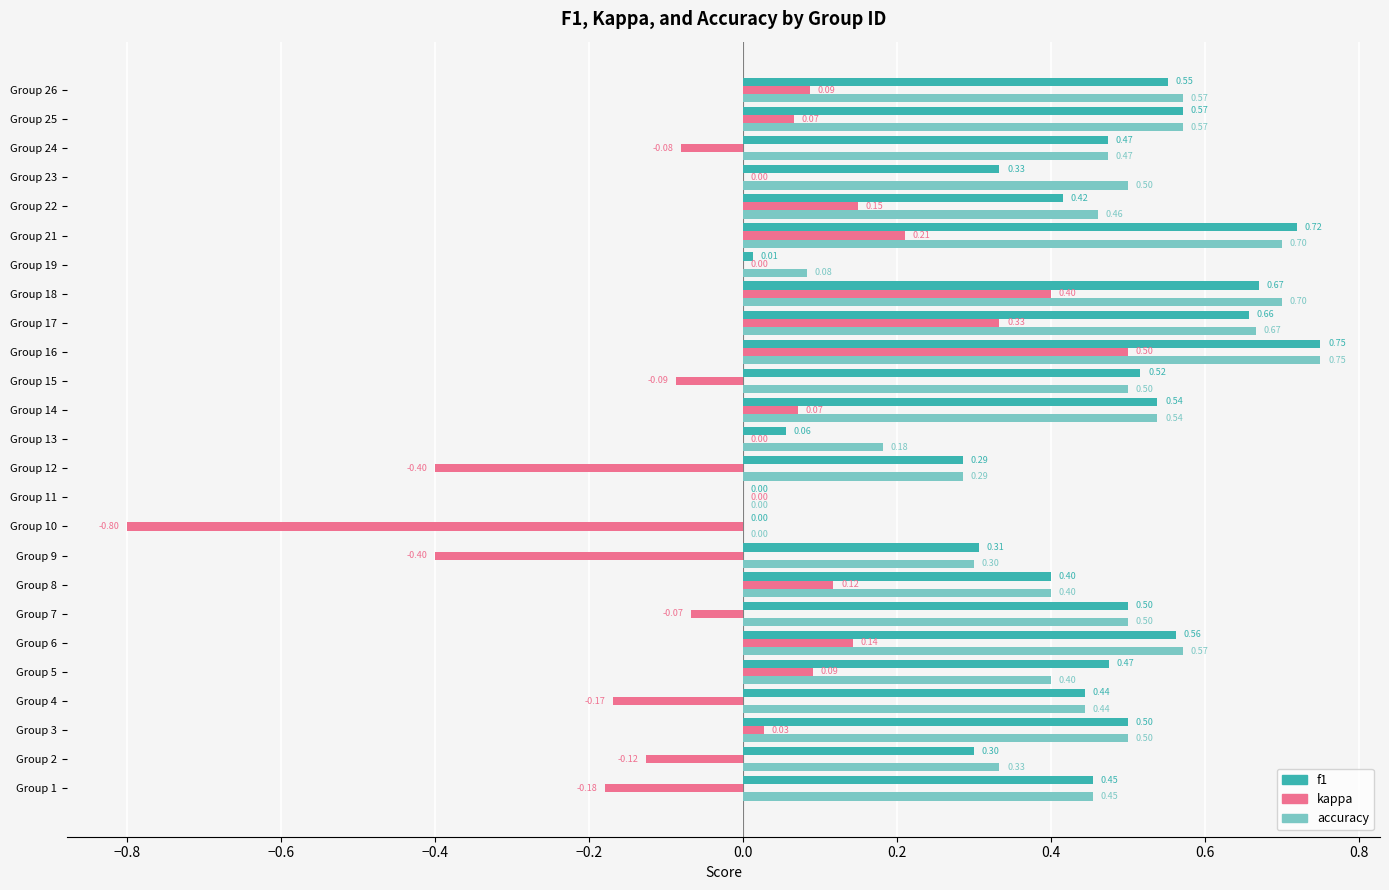

What are all the series names shown in the legend?

f1, kappa, accuracy